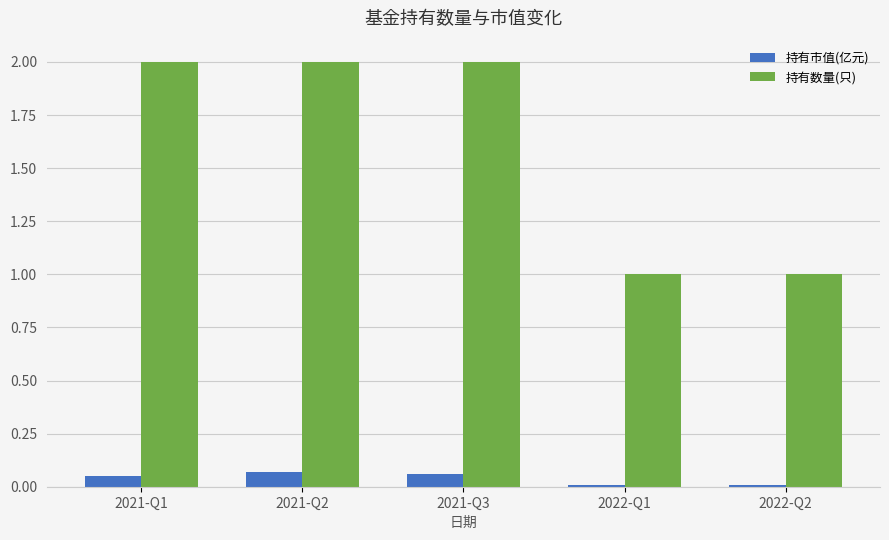

The value of 持有数量(只) at 2021-Q3 is 3.1. True or false?

False